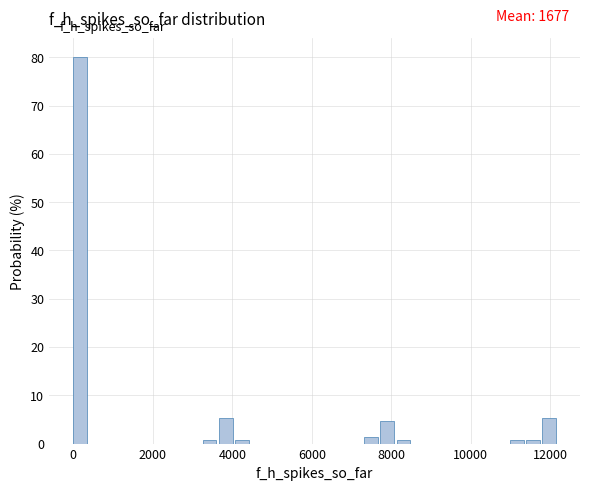

Read against the x-axis, roughly where is the centre of the tallest bar?

200